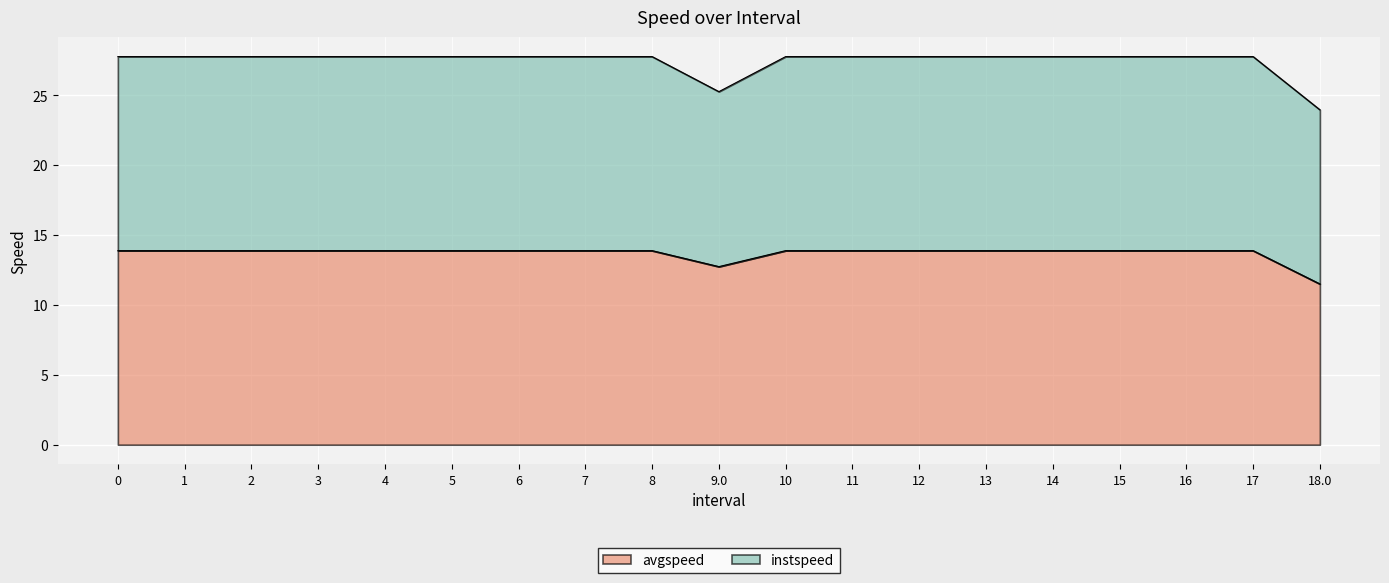

Rank the categories by avgspeed value from highest to lowest.

0, 1, 2, 3, 4, 5, 6, 7, 8, 10, 11, 12, 13, 14, 15, 16, 17, 9.0, 18.0